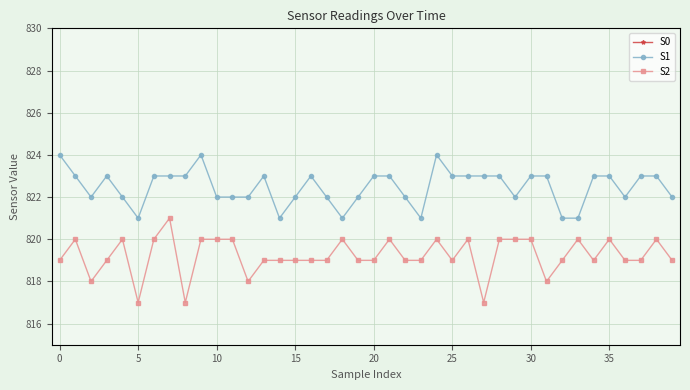

What is the minimum value for S1?

821